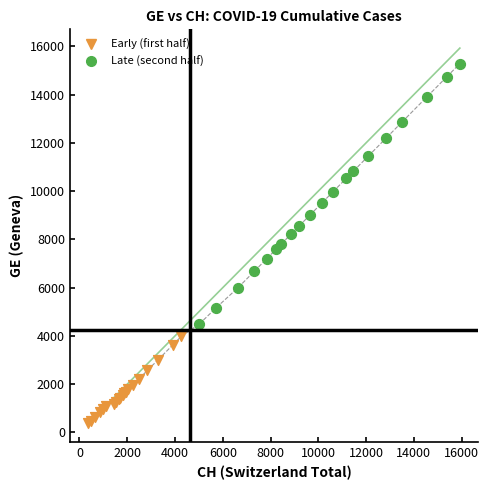

Which series contains the highest Y value?

Late (second half)